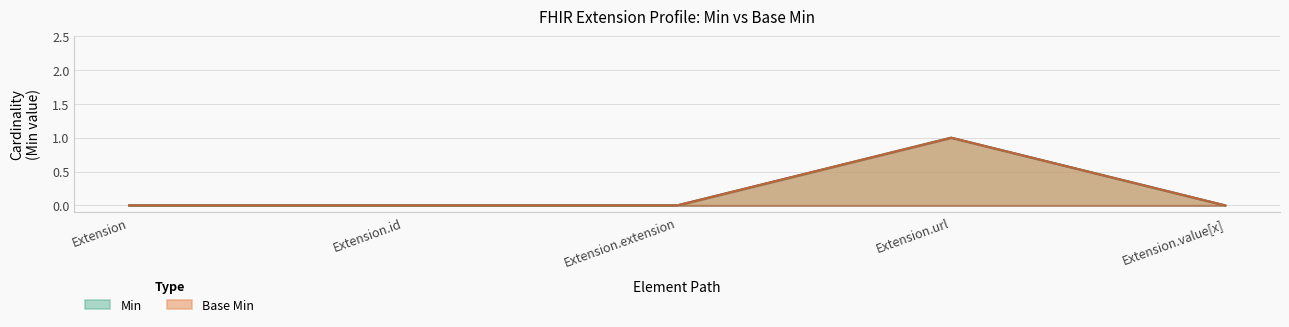

Is the value of Min at Extension.url greater than the value of Base Min at Extension.url?

No